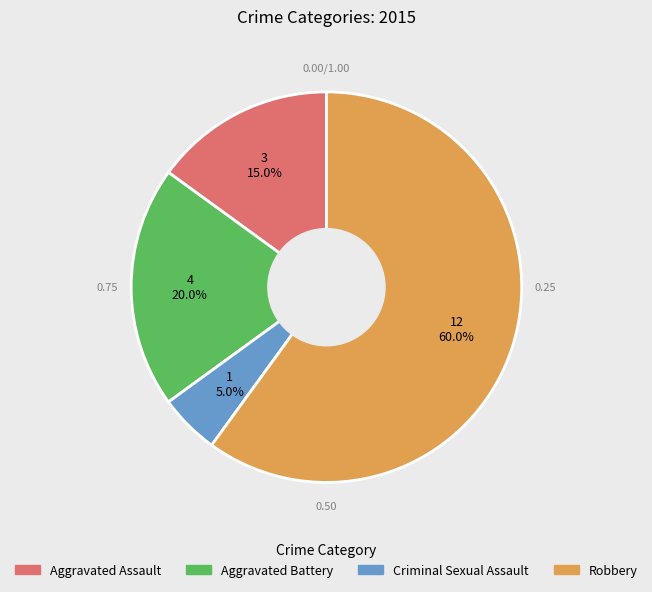

Count the number of slices in the pie.

4